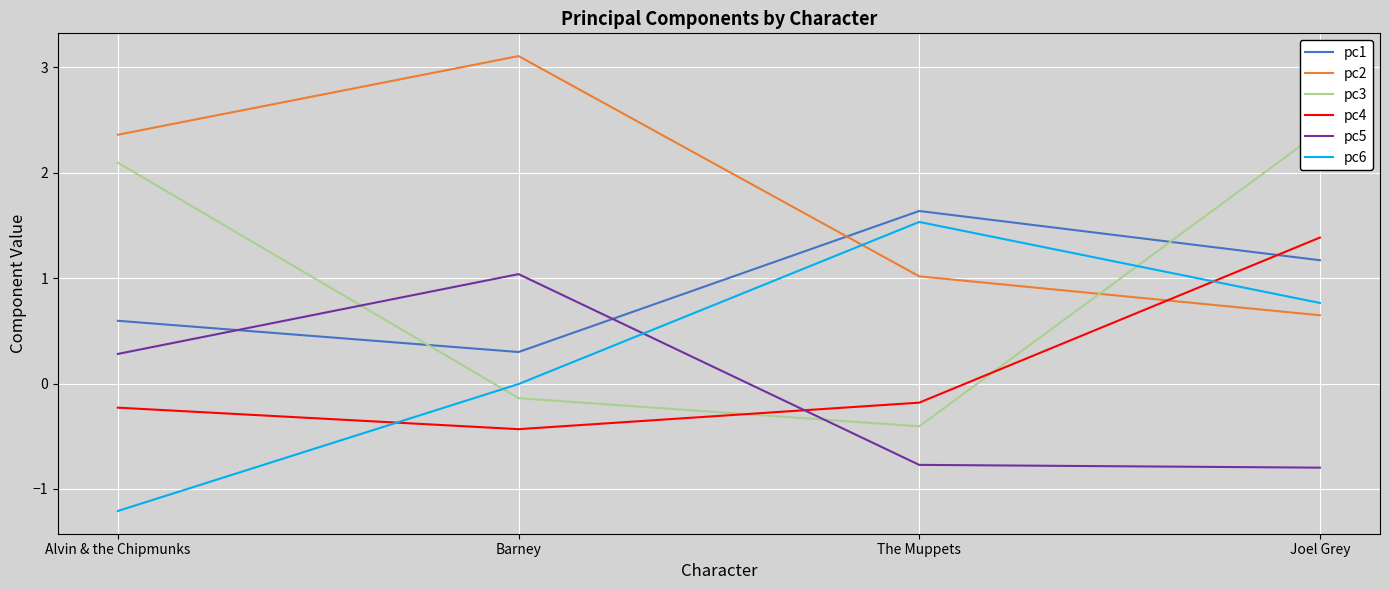

What are all the series names shown in the legend?

pc1, pc2, pc3, pc4, pc5, pc6